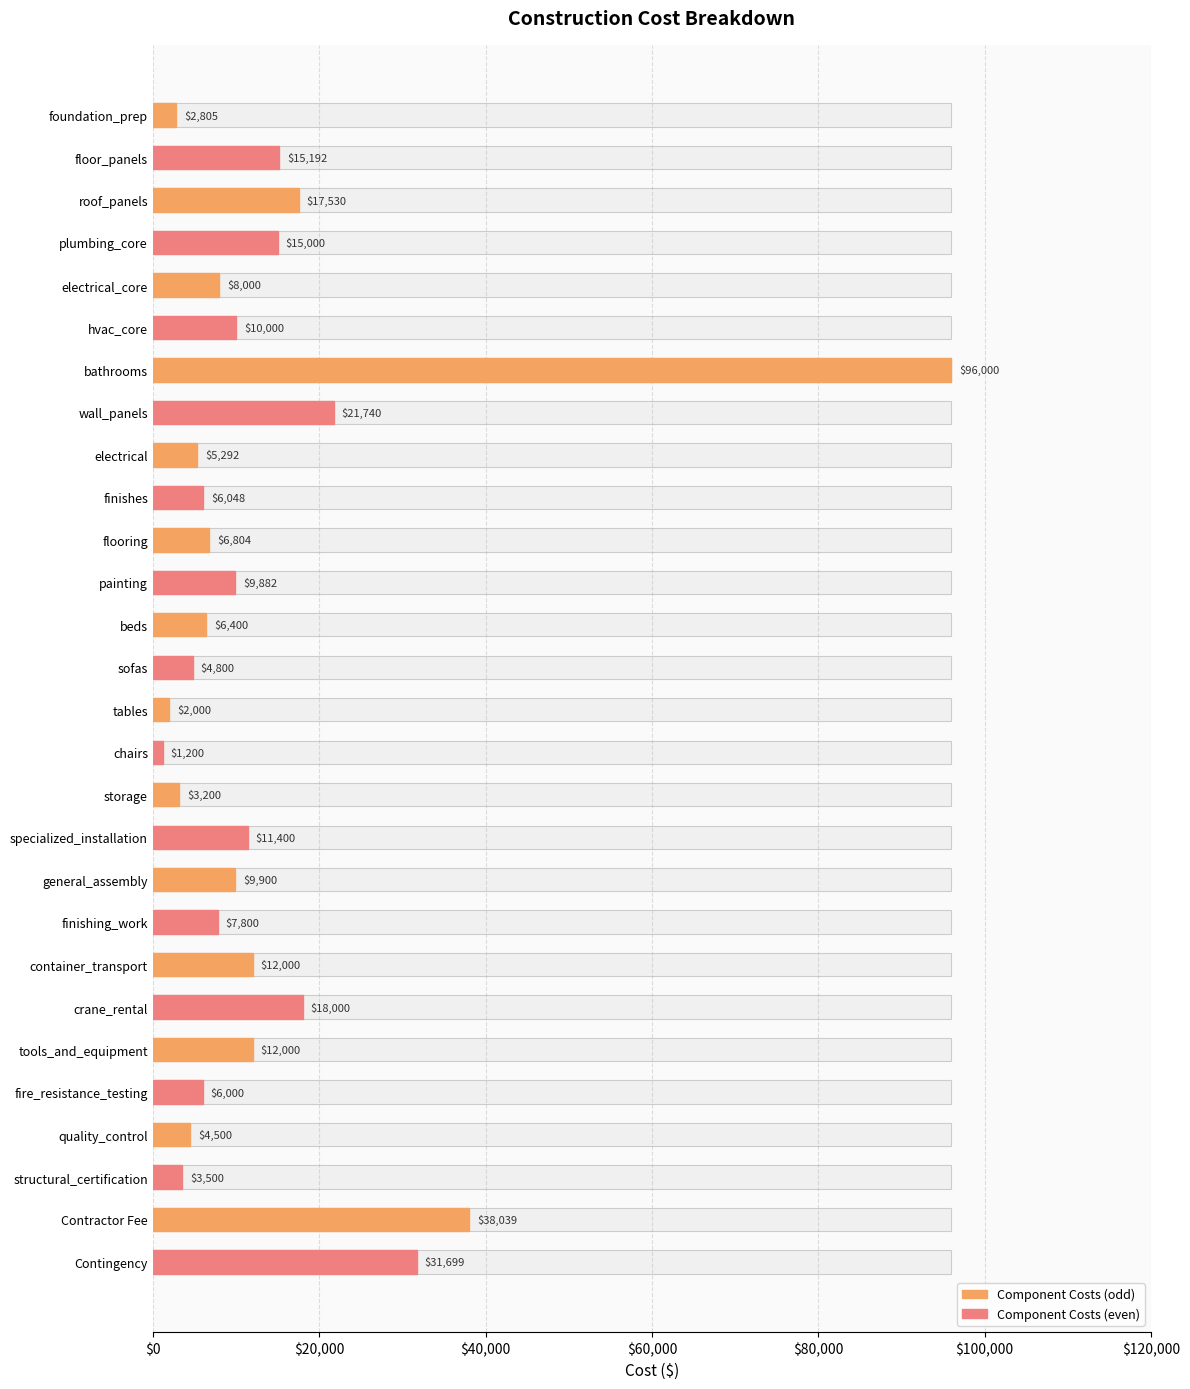

What is the ratio of the value at tools_and_equipment to the value at crane_rental?

0.7